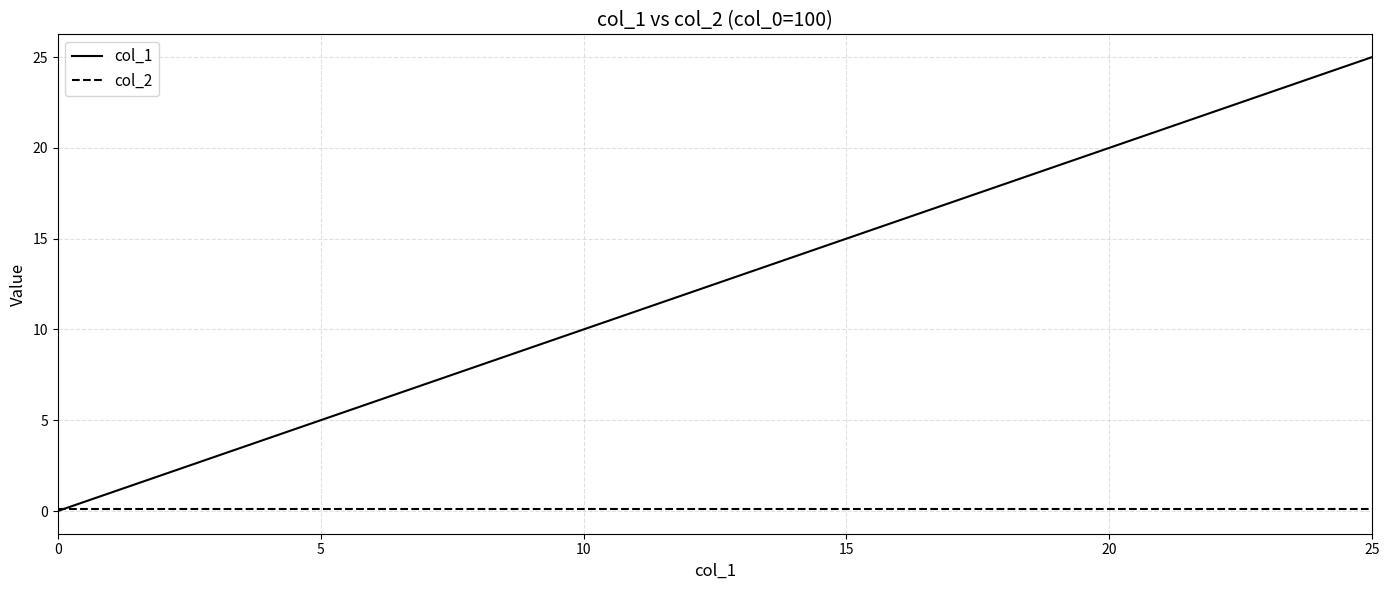

Reading left to right, transcribe all the data shown in this chart.

col_1: 0.0	1.0	2.0	3.0	4.0	5.0	6.0	7.0	8.0	9.0	10.0	11.0	12.0	13.0	14.0	15.0	16.0	17.0	18.0	19.0	20.0	21.0	22.0	23.0	24.0	25.0
col_2: 0.1	0.1	0.1	0.1	0.1	0.1	0.1	0.1	0.1	0.1	0.1	0.1	0.1	0.1	0.1	0.1	0.1	0.1	0.1	0.1	0.1	0.1	0.1	0.1	0.1	0.1